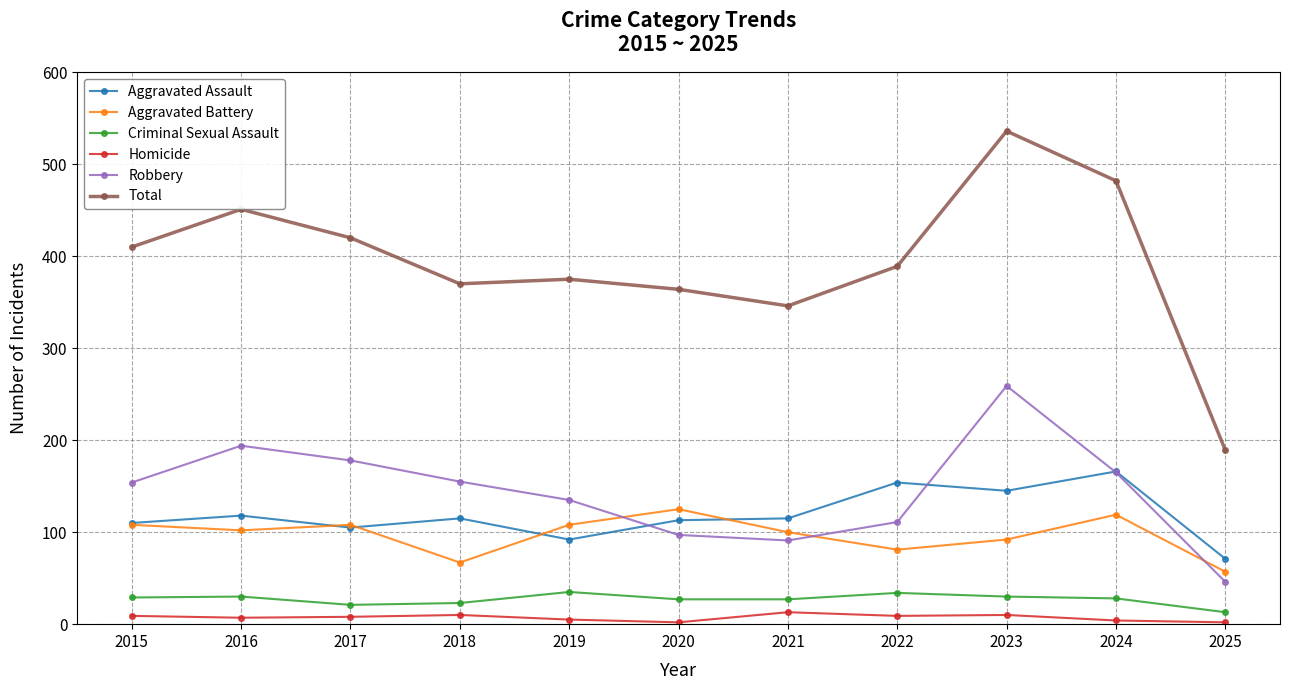

What is the value of the Homicide point at the 9th from the left?

10